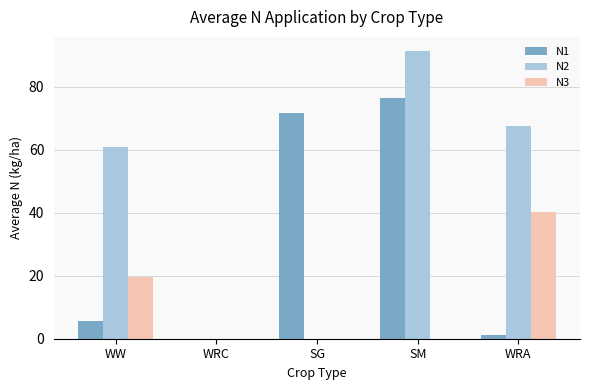

Which category has the highest value across all series?

SM